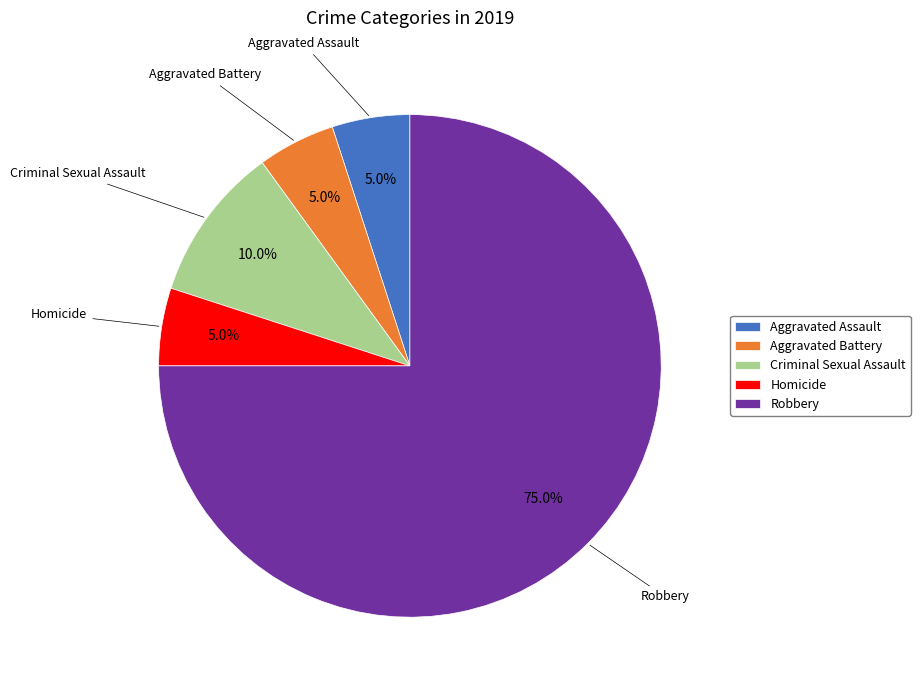

Is Robbery the majority of the pie?

Yes